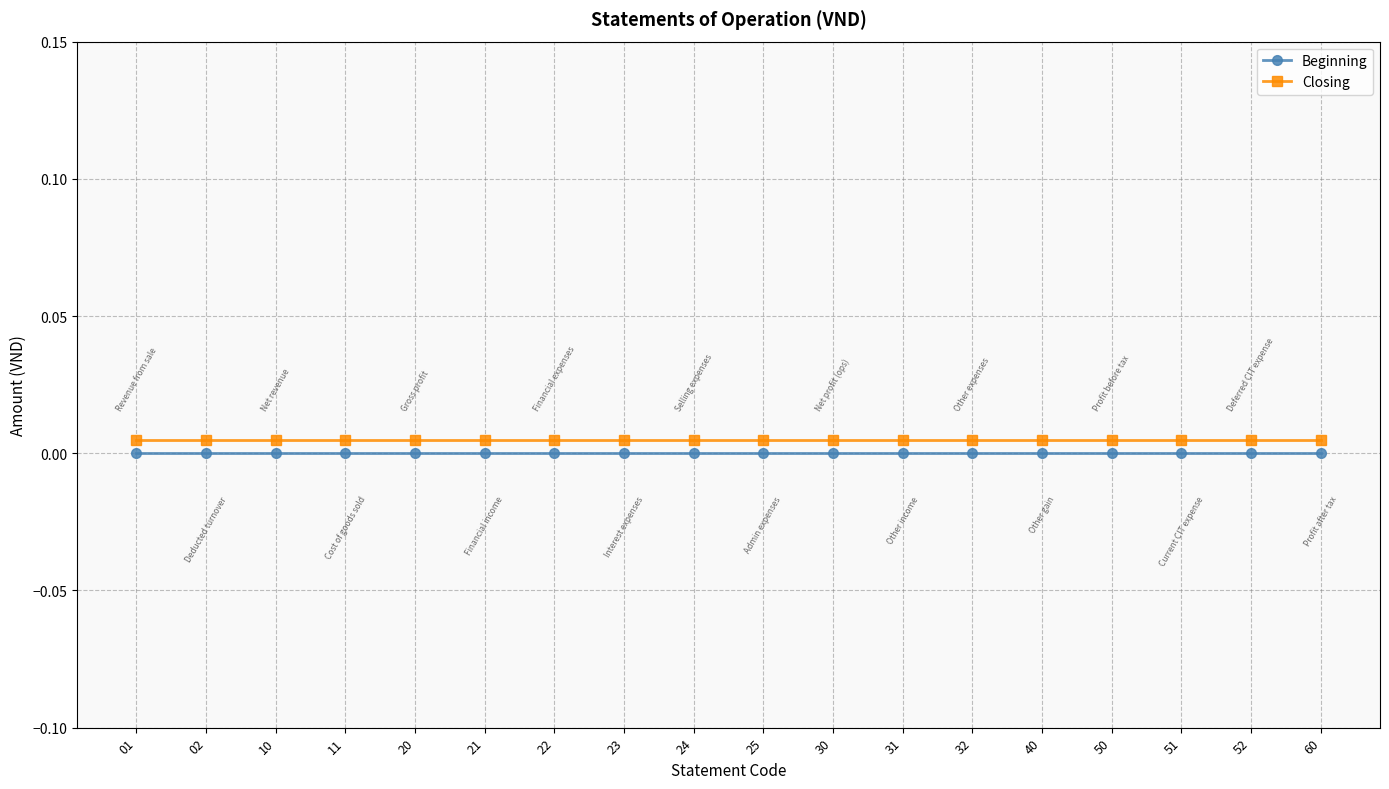

True or false: Closing has more than 0 points higher than both neighbors.

False